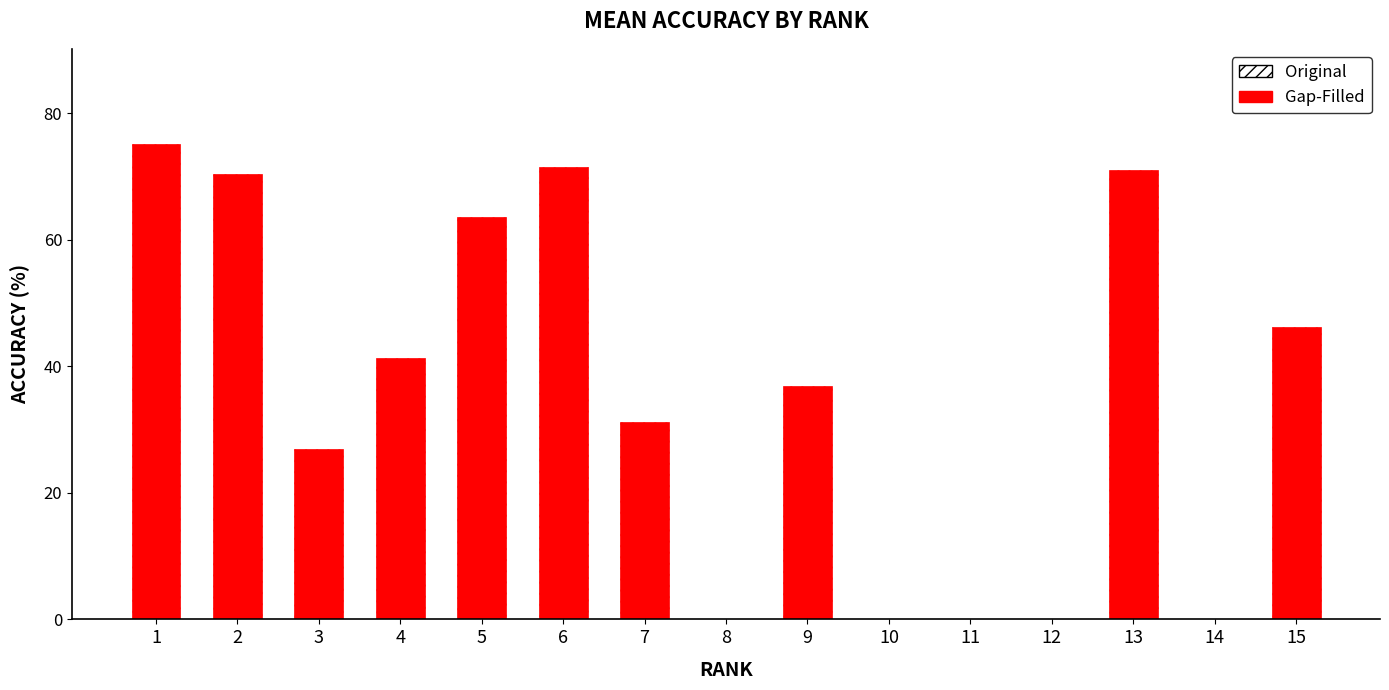

What is the maximum value shown in the chart?

75.2